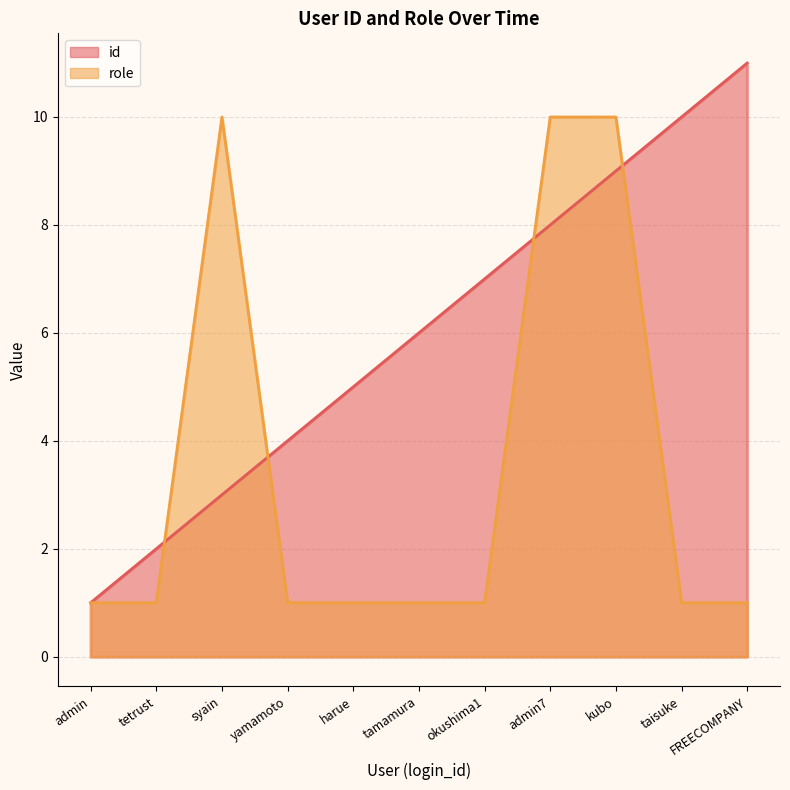

Reading right to left, transcribe all the data shown in this chart.

id: FREECOMPANY=11	taisuke=10	kubo=9	admin7=8	okushima1=7	tamamura=6	harue=5	yamamoto=4	syain=3	tetrust=2	admin=1
role: FREECOMPANY=1	taisuke=1	kubo=10	admin7=10	okushima1=1	tamamura=1	harue=1	yamamoto=1	syain=10	tetrust=1	admin=1